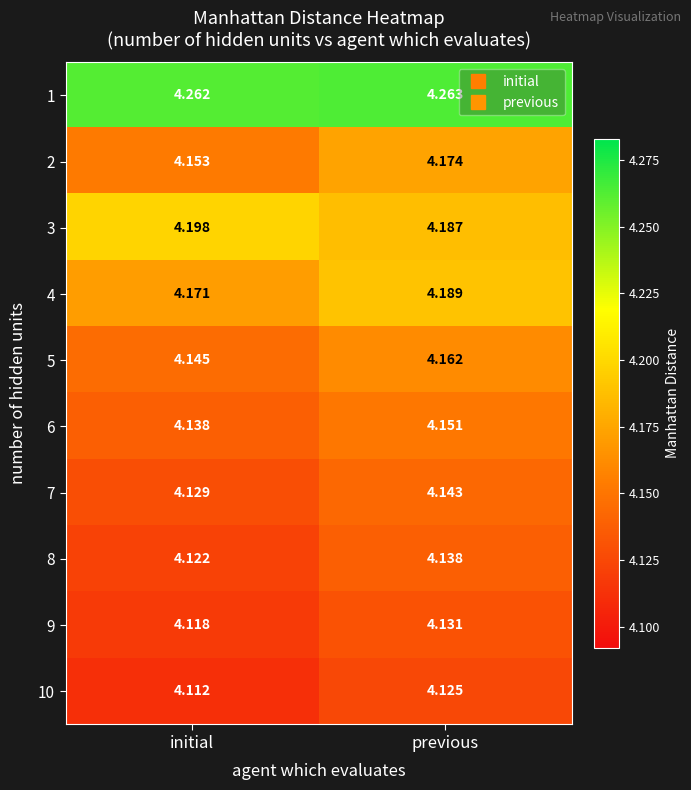

Which label corresponds to the smallest value in the chart?

initial